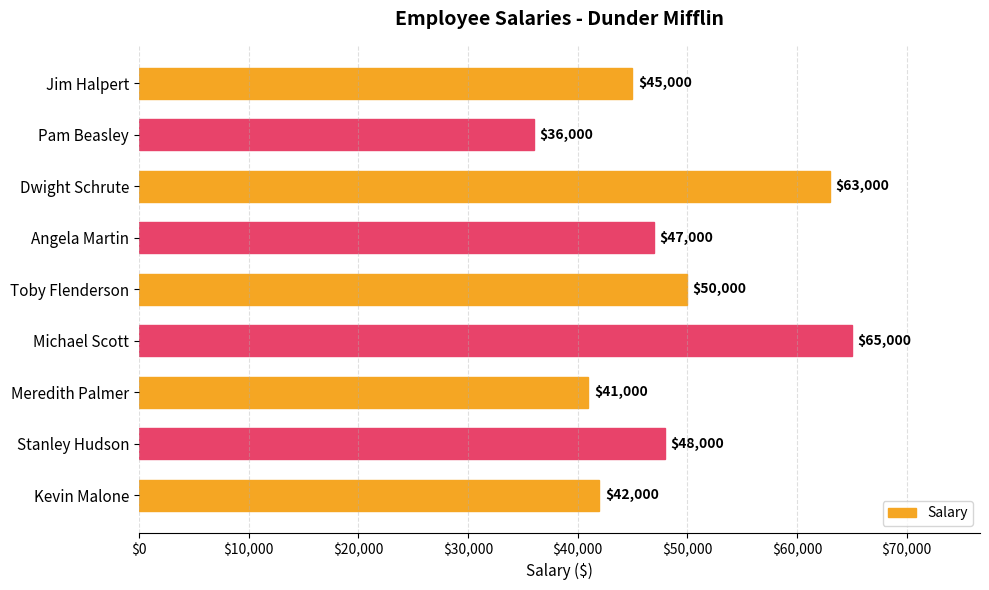

What is the average value?

48556